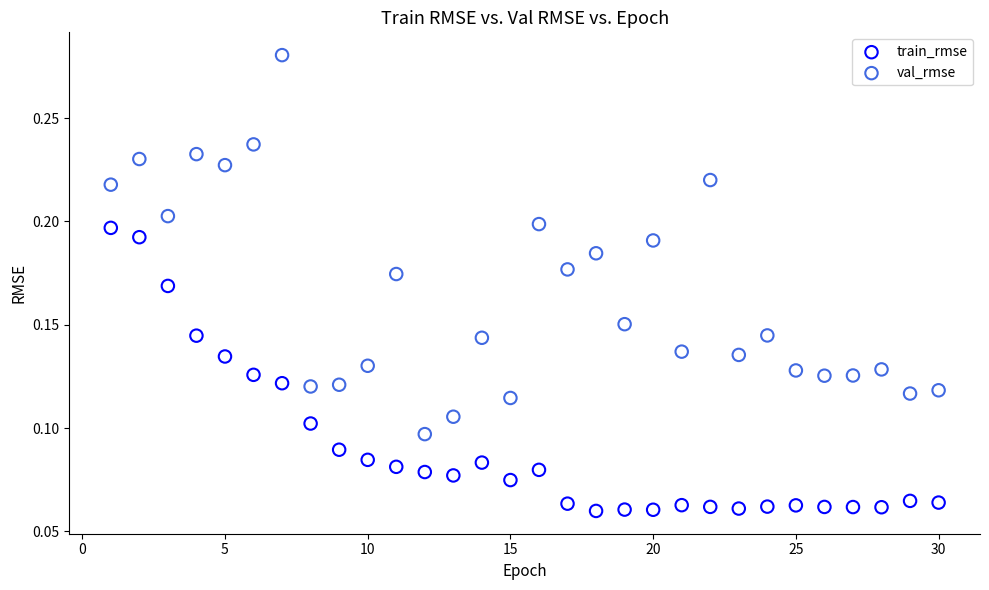

Which series contains the lowest Y value?

train_rmse